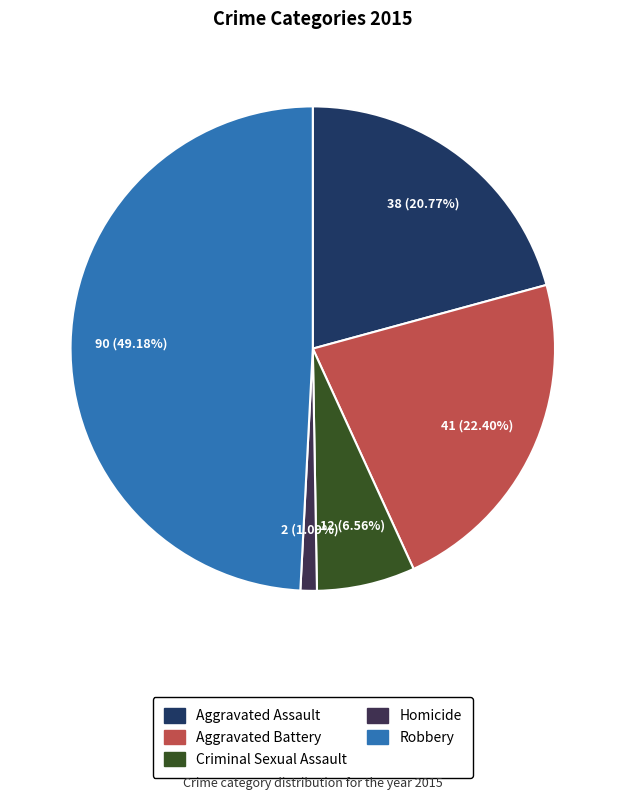

To the nearest percent, what is the combined percentage of Homicide and Aggravated Assault?

22%